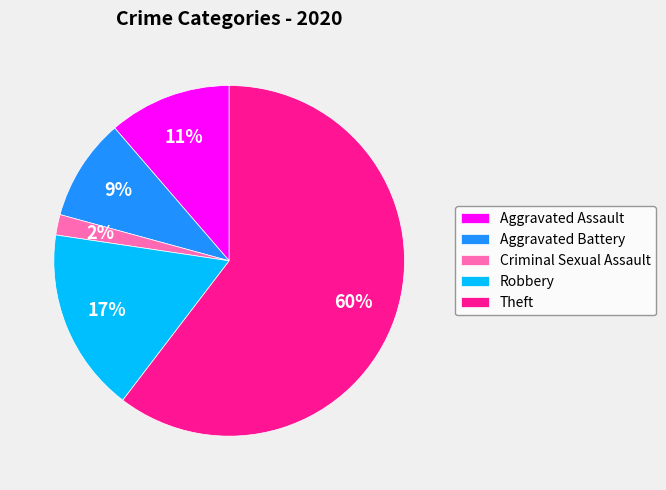

How many segments does this pie chart have?

5